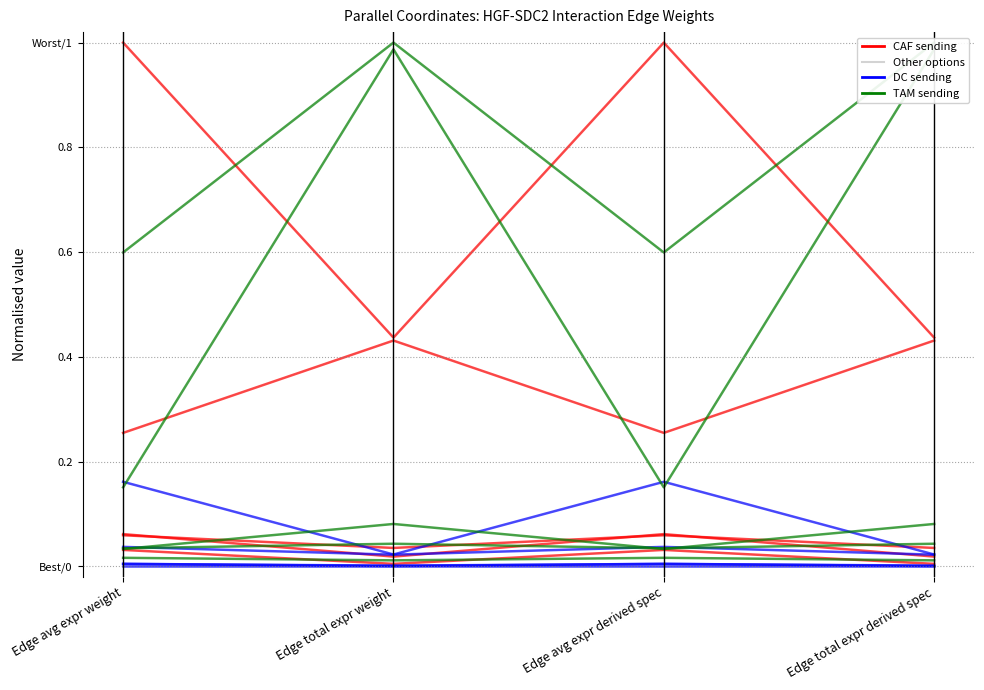

In CAF sending, how many points are higher than both neighbors (excluding endpoints)?

1